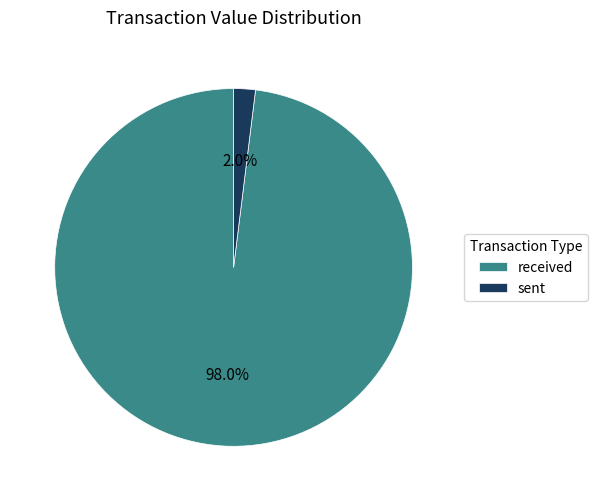

The sent slice represents 2% of the pie. True or false?

True